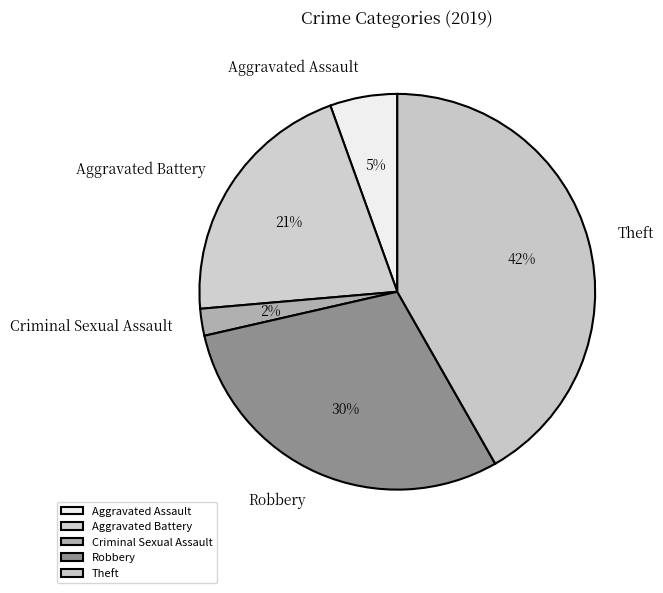

To the nearest percent, what is the average slice percentage?

20%